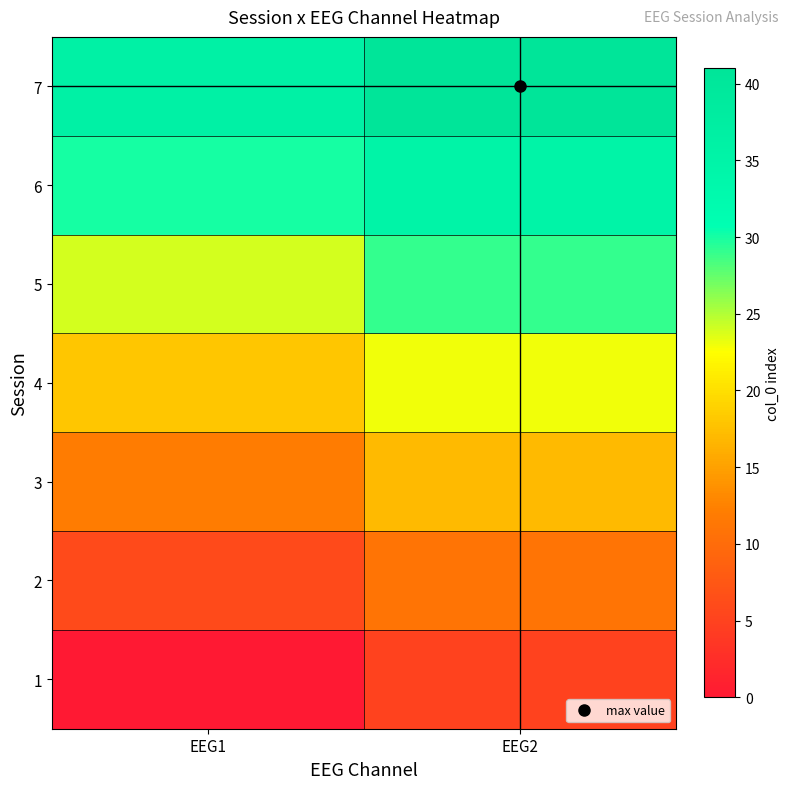

Reading left to right, what are all the values shown in this chart?

1: EEG1=0	EEG2=5
2: EEG1=6	EEG2=11
3: EEG1=12	EEG2=17
4: EEG1=18	EEG2=23
5: EEG1=24	EEG2=29
6: EEG1=30	EEG2=35
7: EEG1=36	EEG2=41